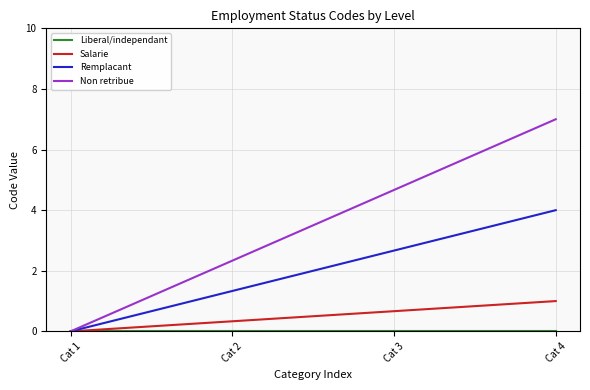

What is the difference between the Non retribue values at Cat 4 and Cat 2?

4.7